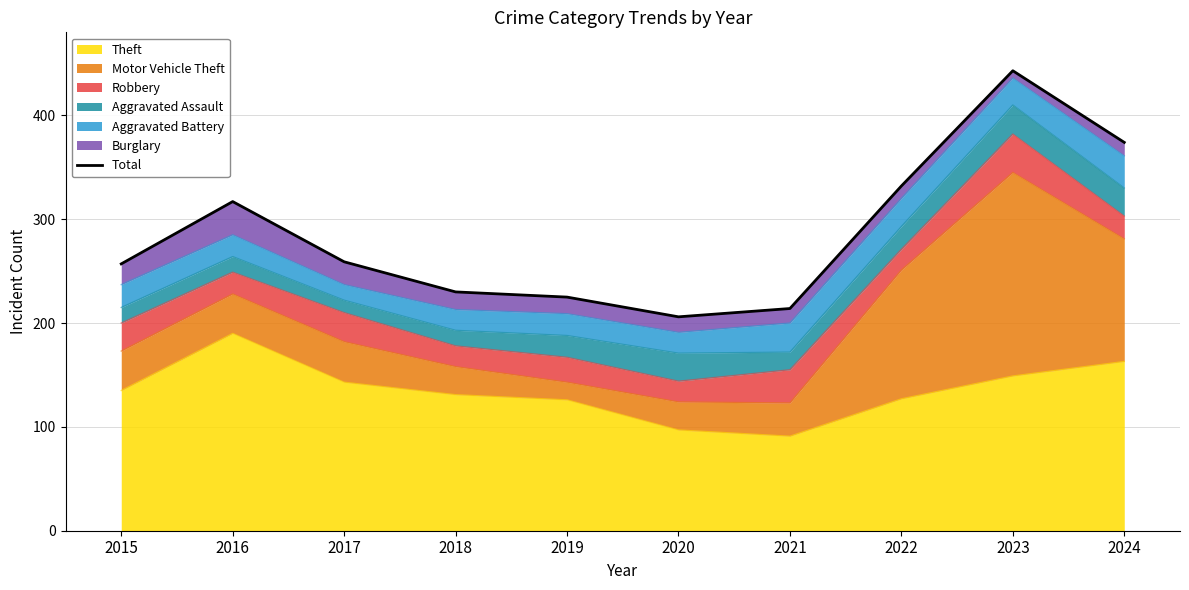

The value at 2021 is 214. True or false?

True